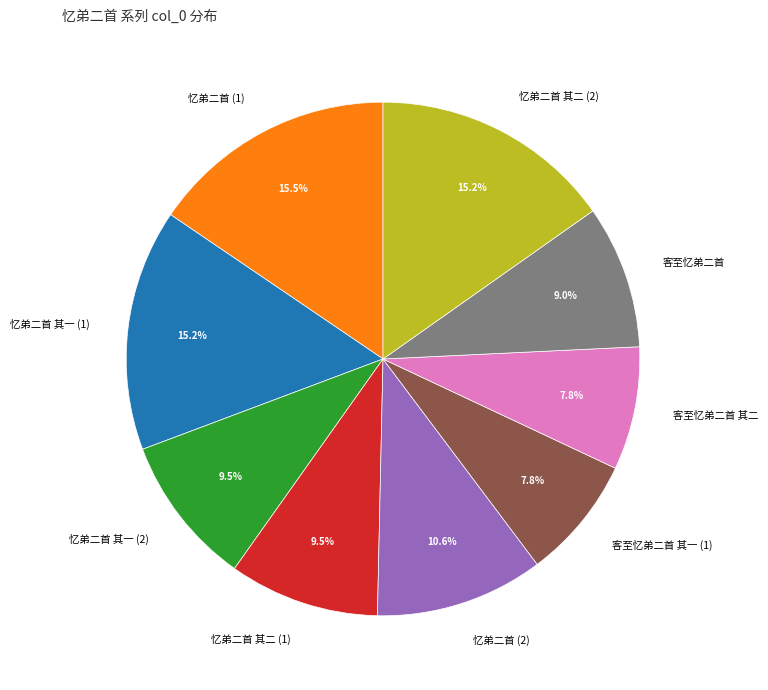

Does 客至忆弟二首 account for over 50% of the chart?

No